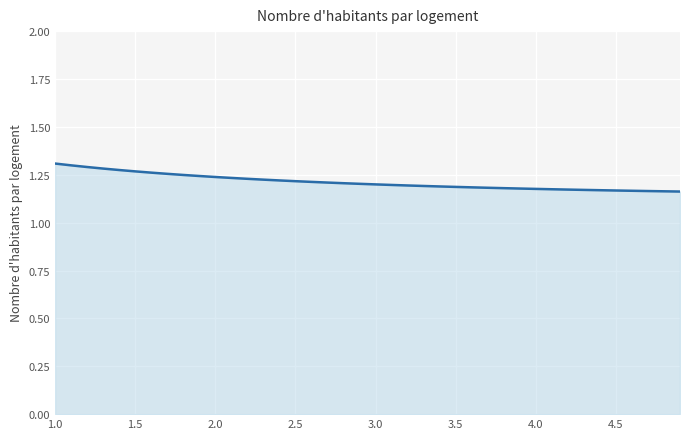

True or false: there are more than 0 points higher than both neighbors.

False